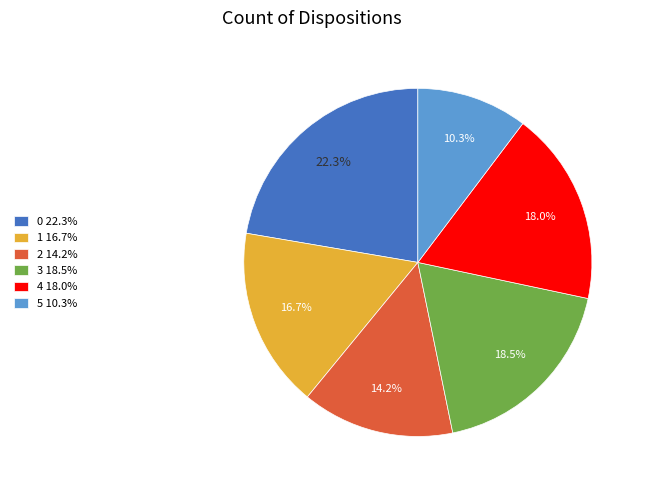

Which has a higher value, 3 18.5% or 1 16.7%?

3 18.5%